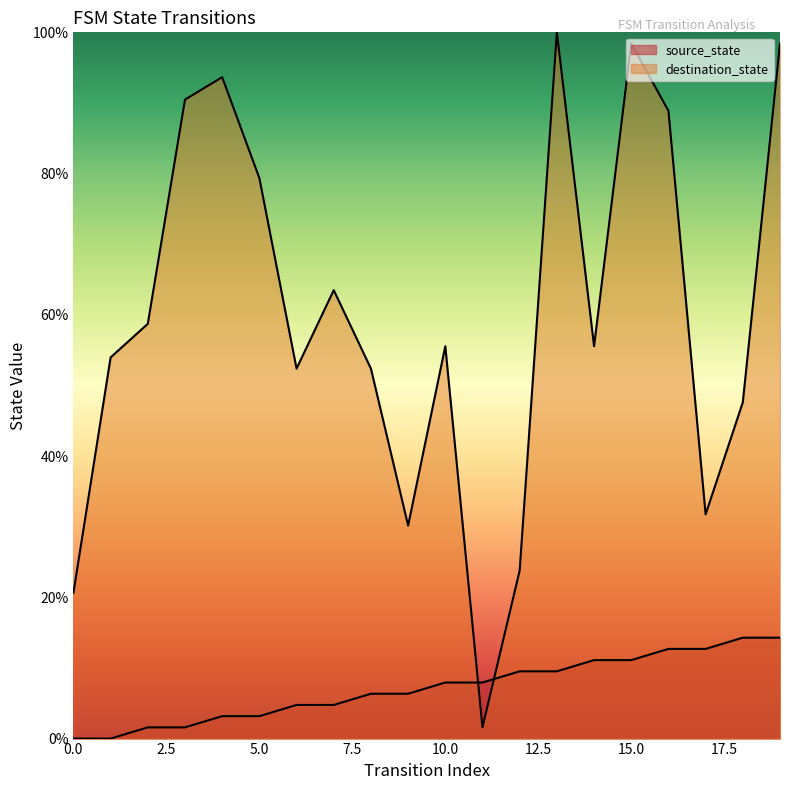

Where do source_state and destination_state first cross each other?

10 and 11